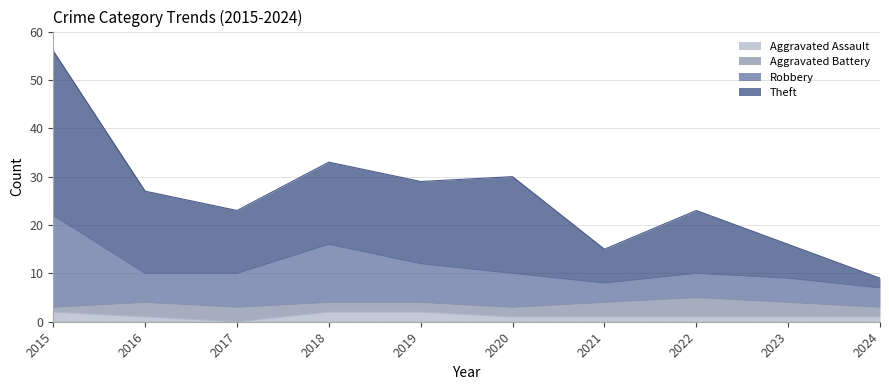

The Aggravated Assault series shows 2 at 2018. True or false?

True